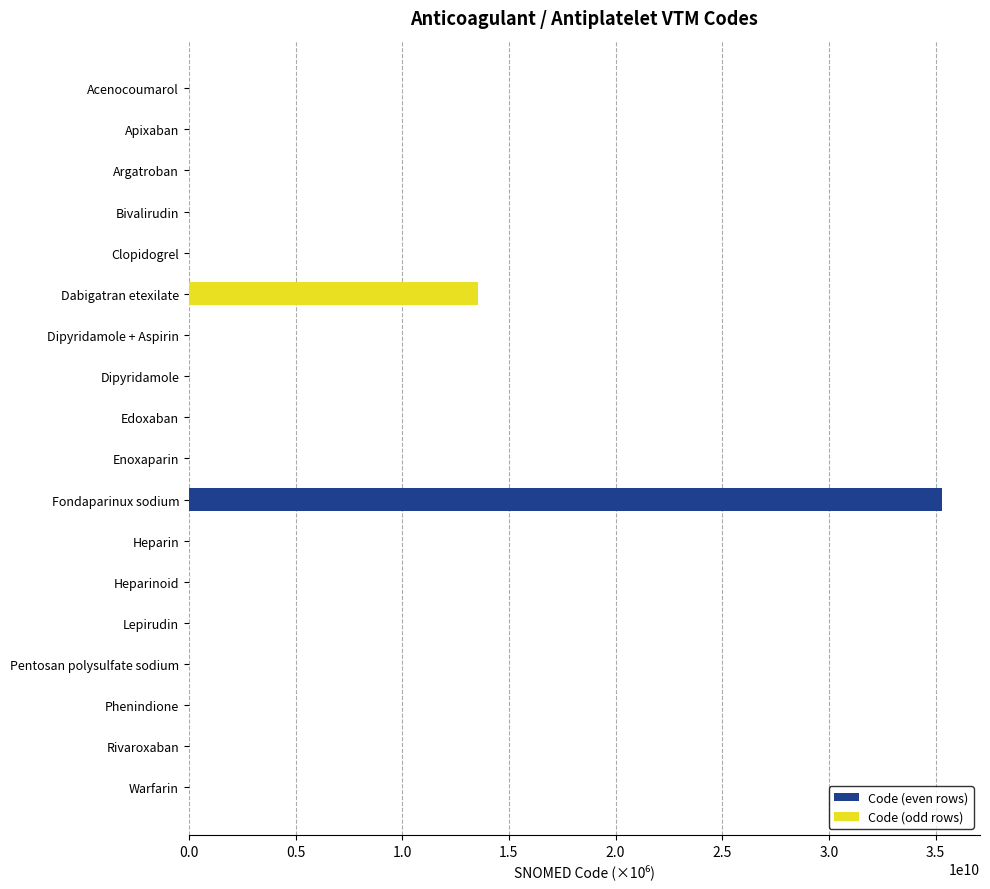

At which category is the sum across all series the highest?

Fondaparinux sodium